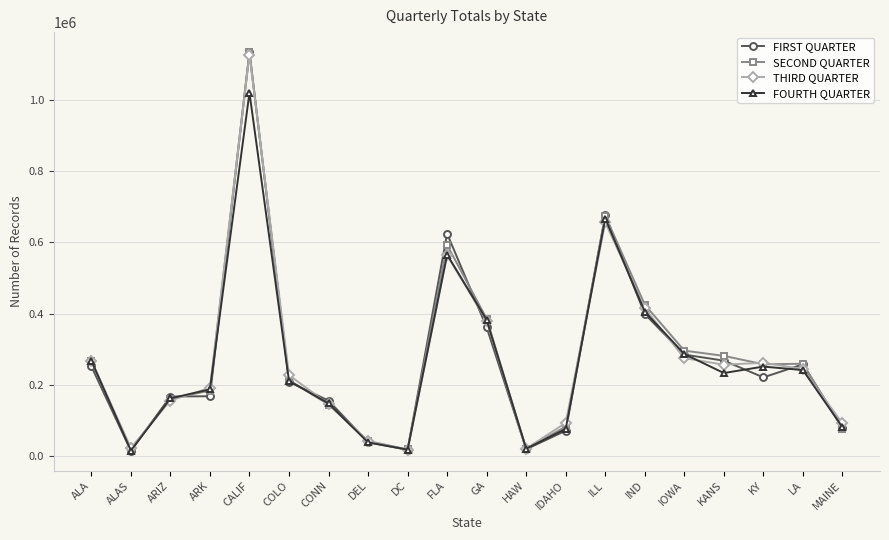

What is the average value of the THIRD QUARTER series?

272779